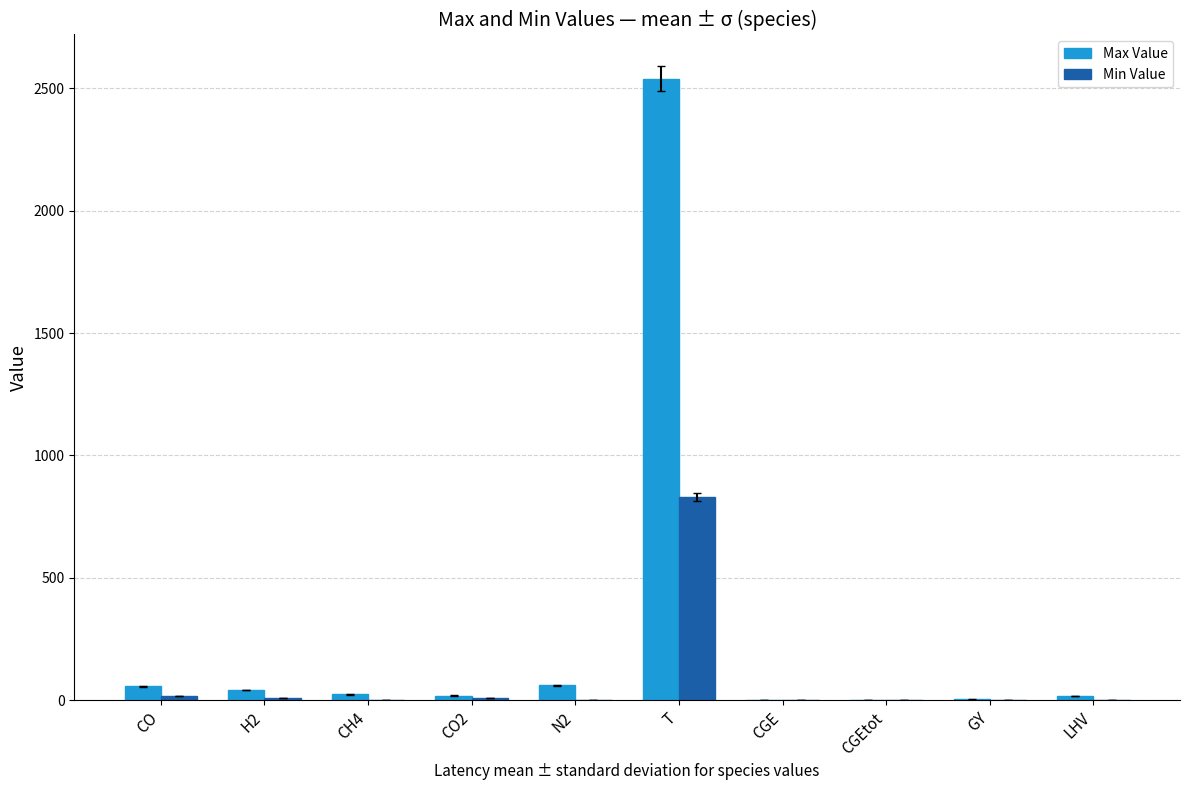

What is the sum of all Min Value values?

874.5